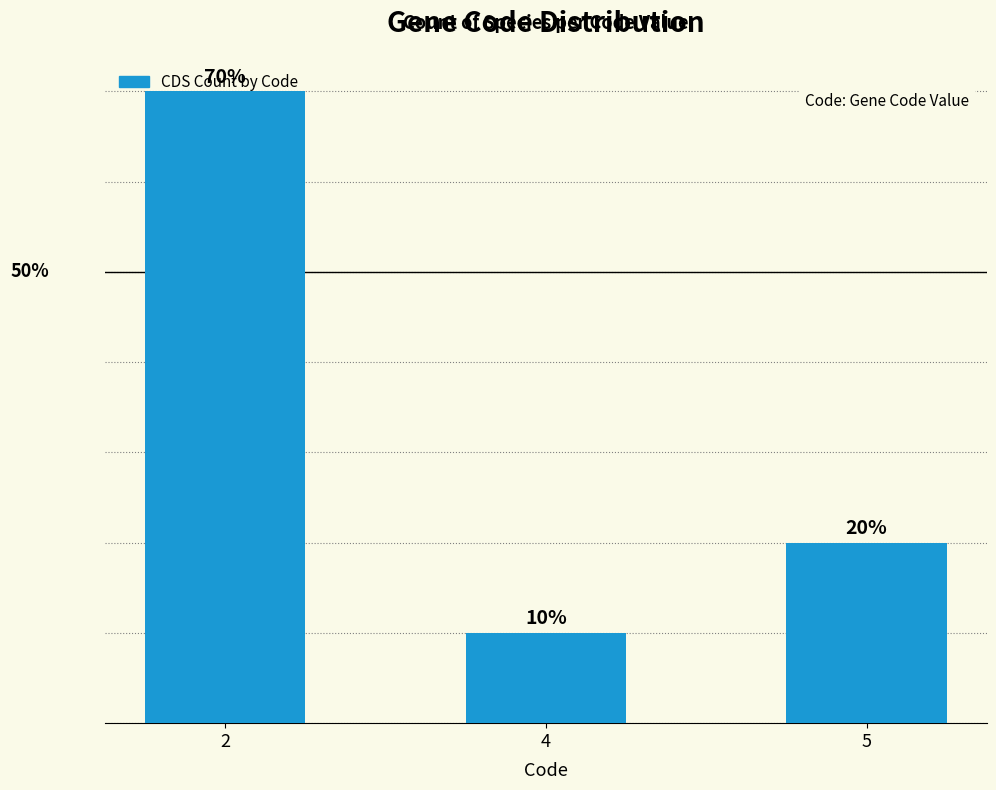

Are the bars horizontal?

No